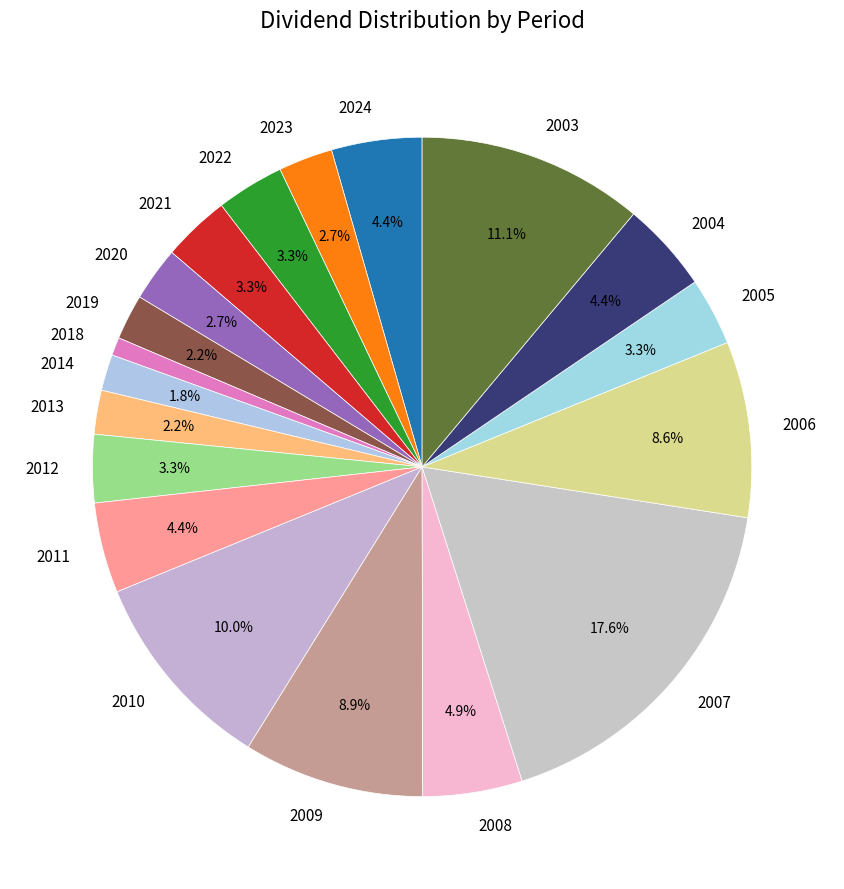

To the nearest percent, what is the difference between the 2023 and 2012 slice percentages?

1%